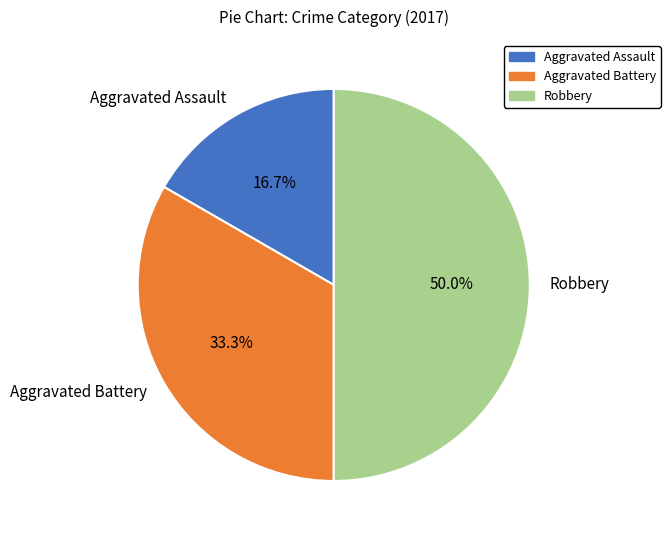

Rank the categories by value from lowest to highest.

Aggravated Assault, Aggravated Battery, Robbery